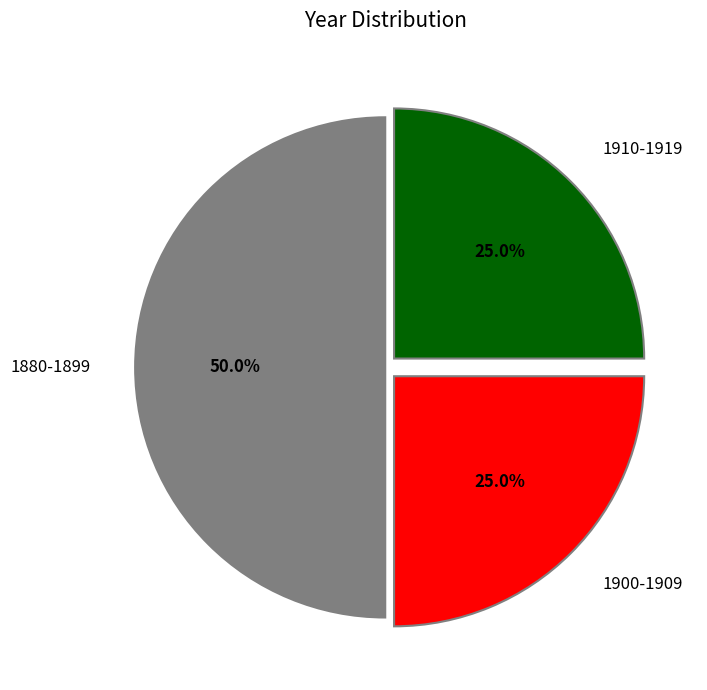

True or false: 1900-1909 accounts for 44% of the total.

False